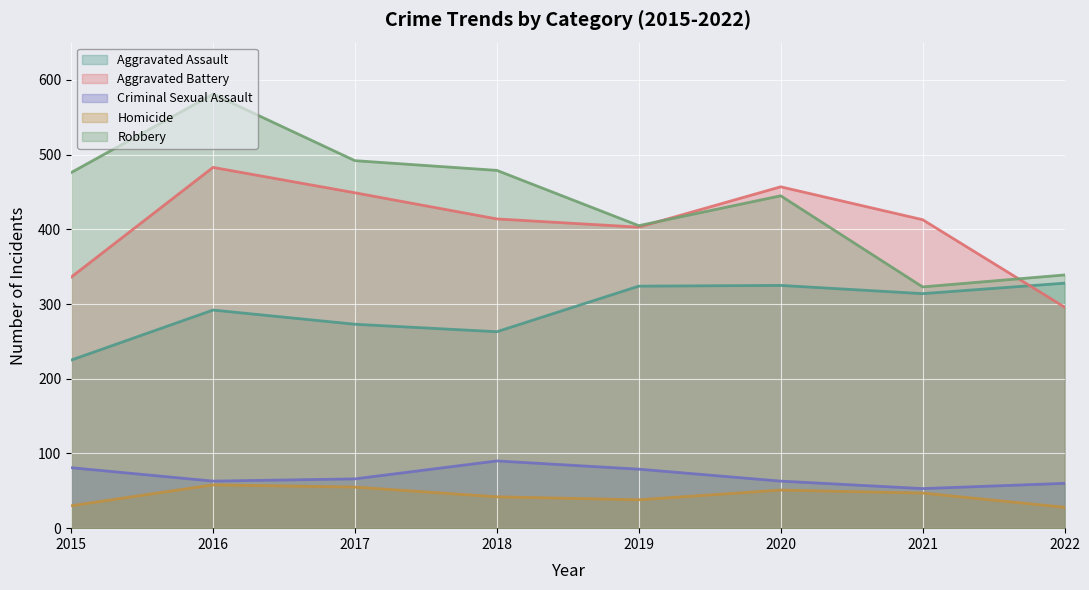

Is the value of Robbery at 2015 greater than the value of Aggravated Assault at 2022?

Yes